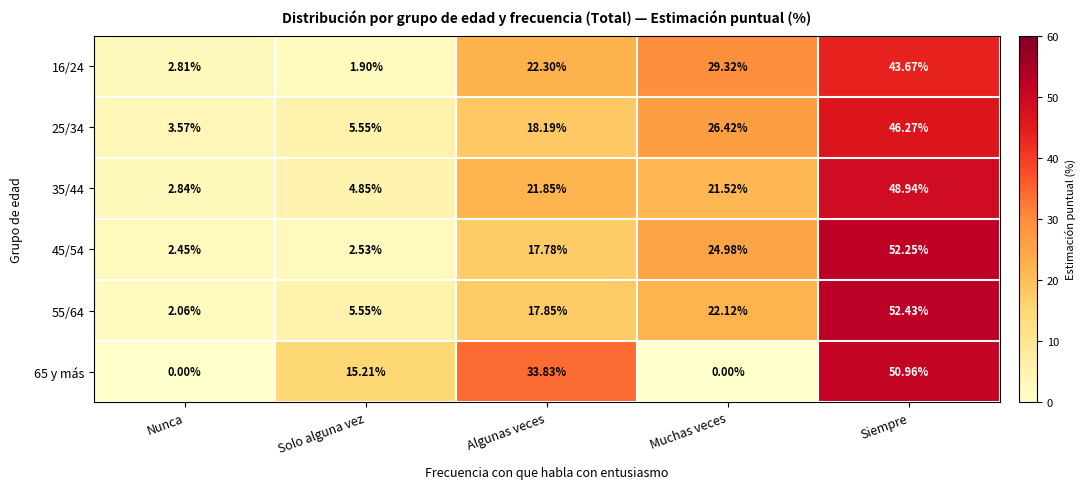

How many values in the 25/34 series are below 18?

2